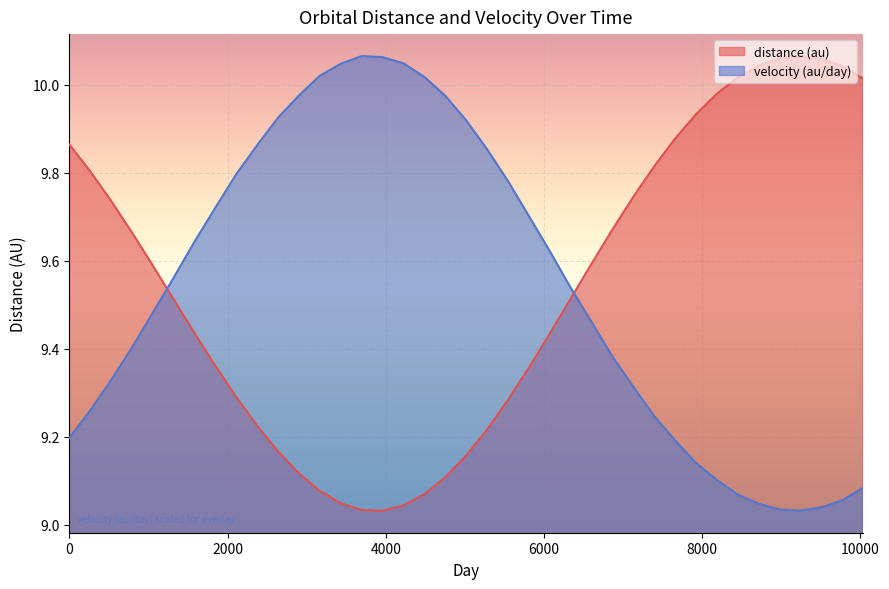

List the labels in order of velocity (au/day) value, smallest first.

9240, 8976, 9504, 8712, 9768, 8448, 10032, 8184, 7920, 7656, 0, 7392, 264, 7128, 528, 6864, 792, 6600, 1056, 6336, 1320, 6072, 1584, 5808, 1848, 5544, 2112, 5280, 2376, 5016, 2640, 4752, 2904, 4488, 3168, 3432, 4224, 3960, 3696